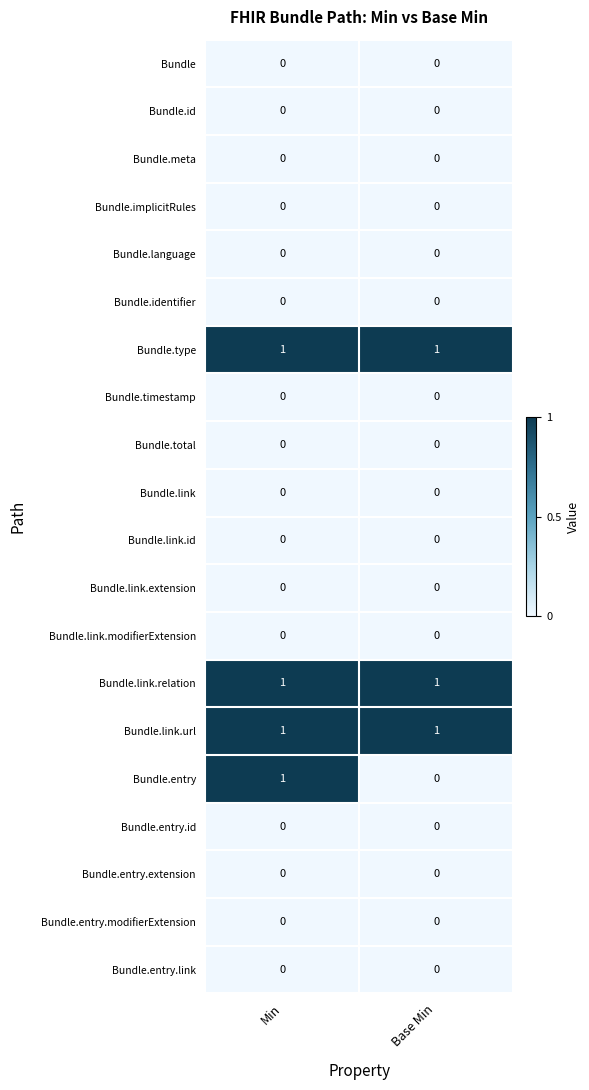

Which series has the largest range (max minus min)?

Bundle.entry